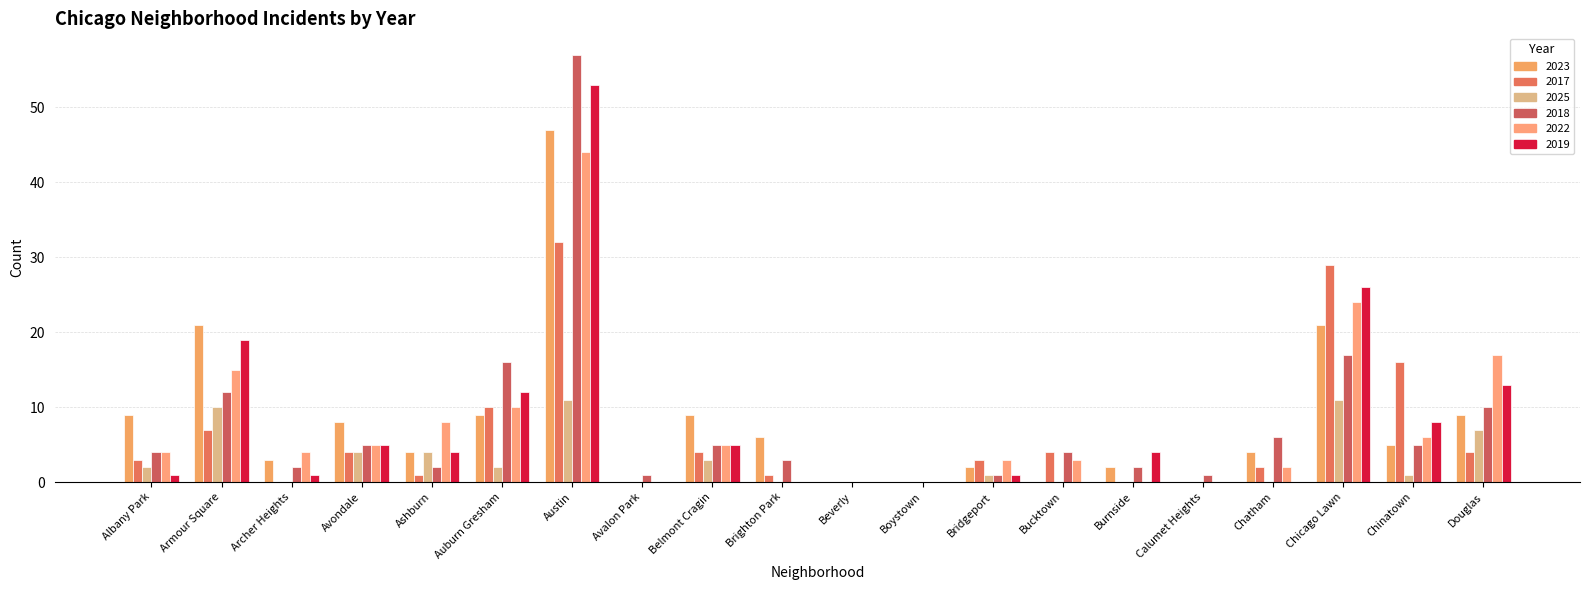

Count the number of categories in the chart.

20